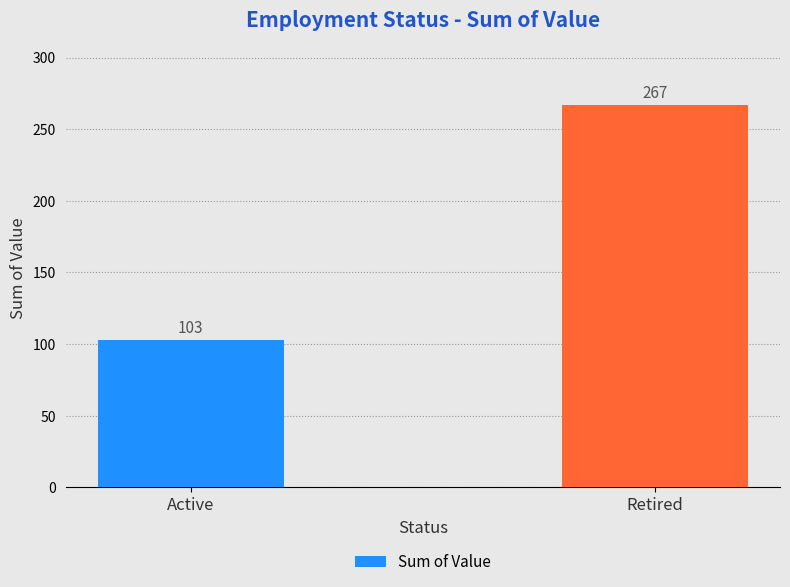

What is the label of the 2nd bar from the right?

Active